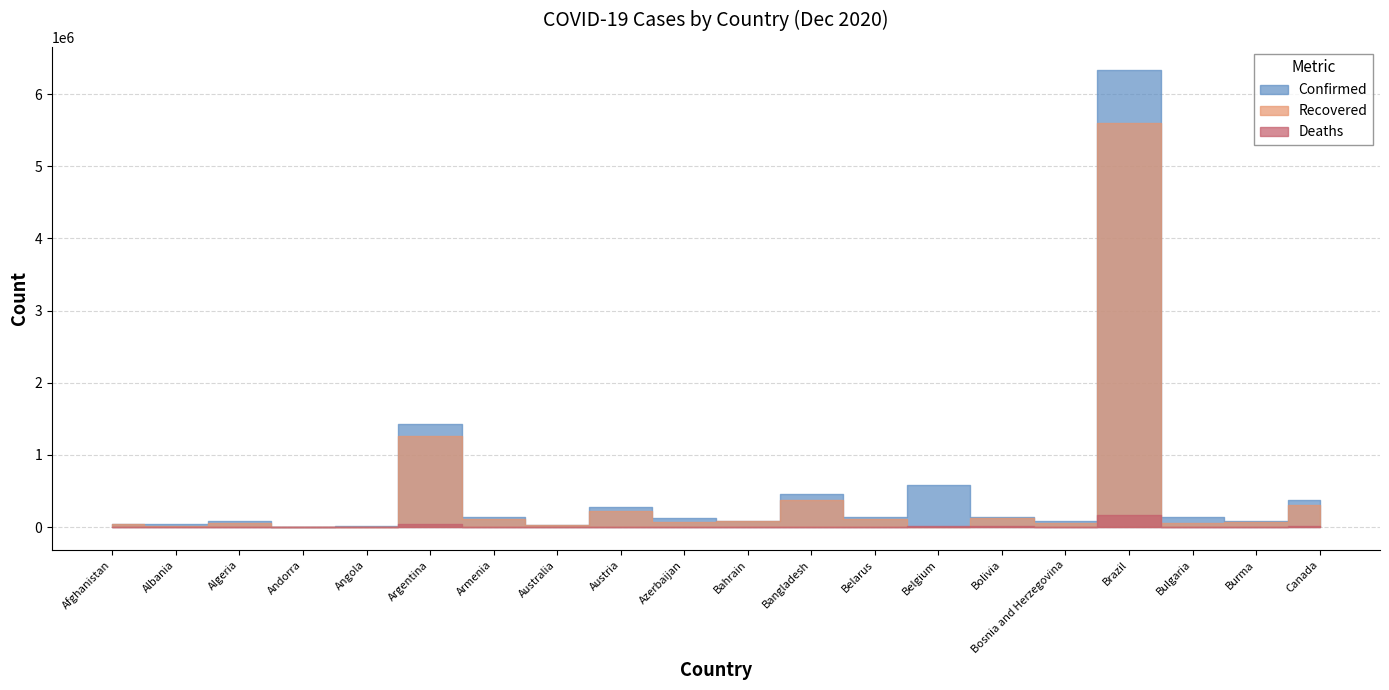

At which label does Deaths first exceed 2431?

Argentina